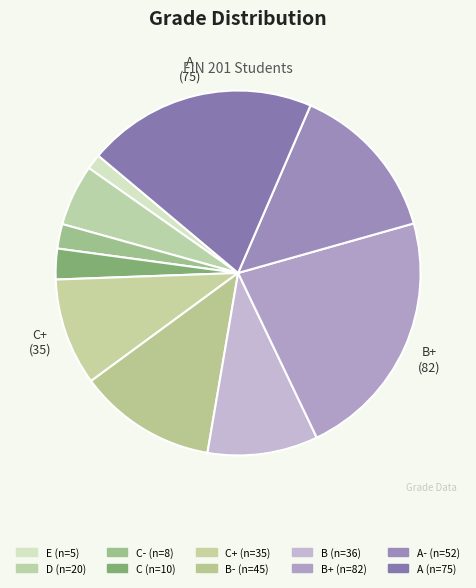

How many slices are in this pie chart?

10